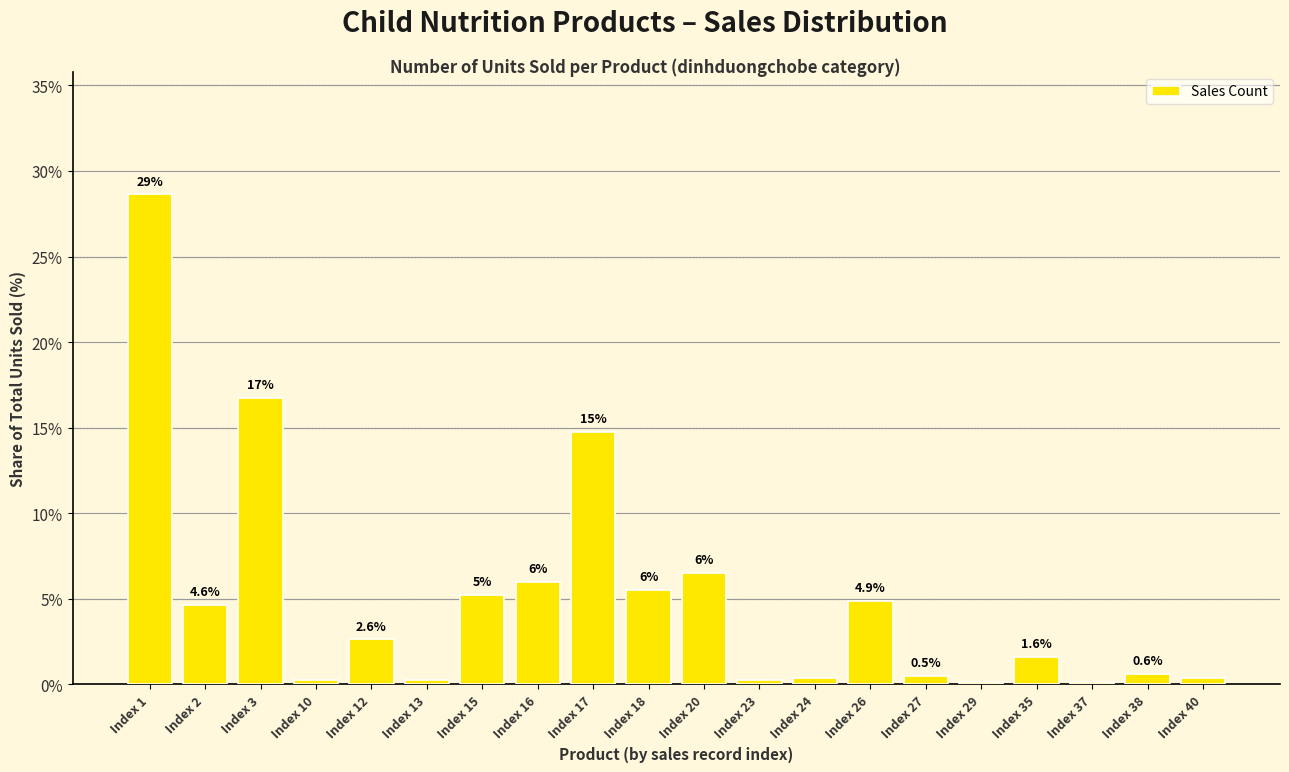

Which category has the highest value across all series?

Index 1